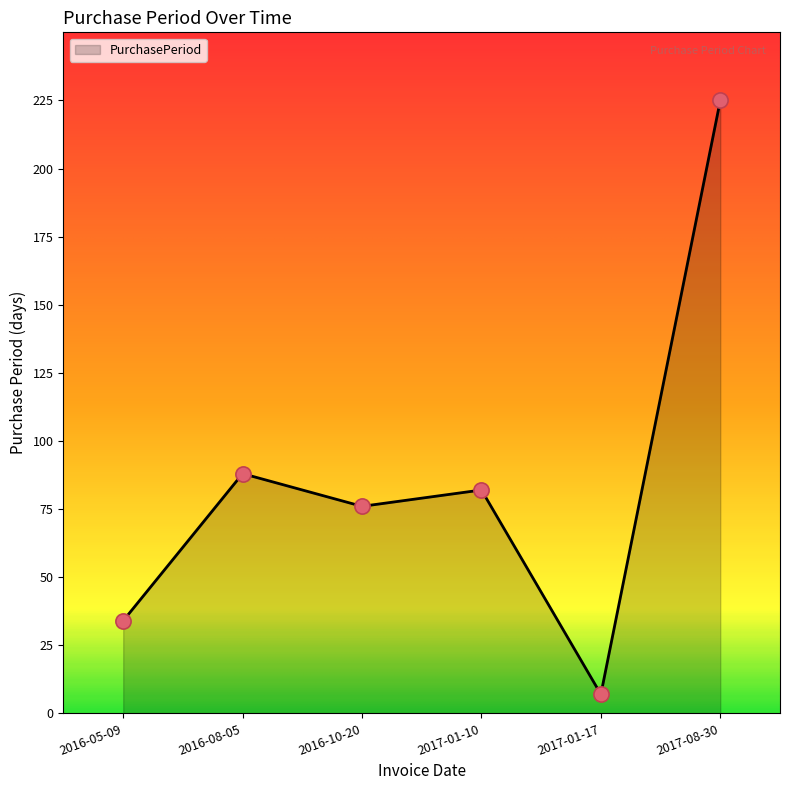

What is the ratio of the value at 2016-08-05 to the value at 2016-10-20?

1.2